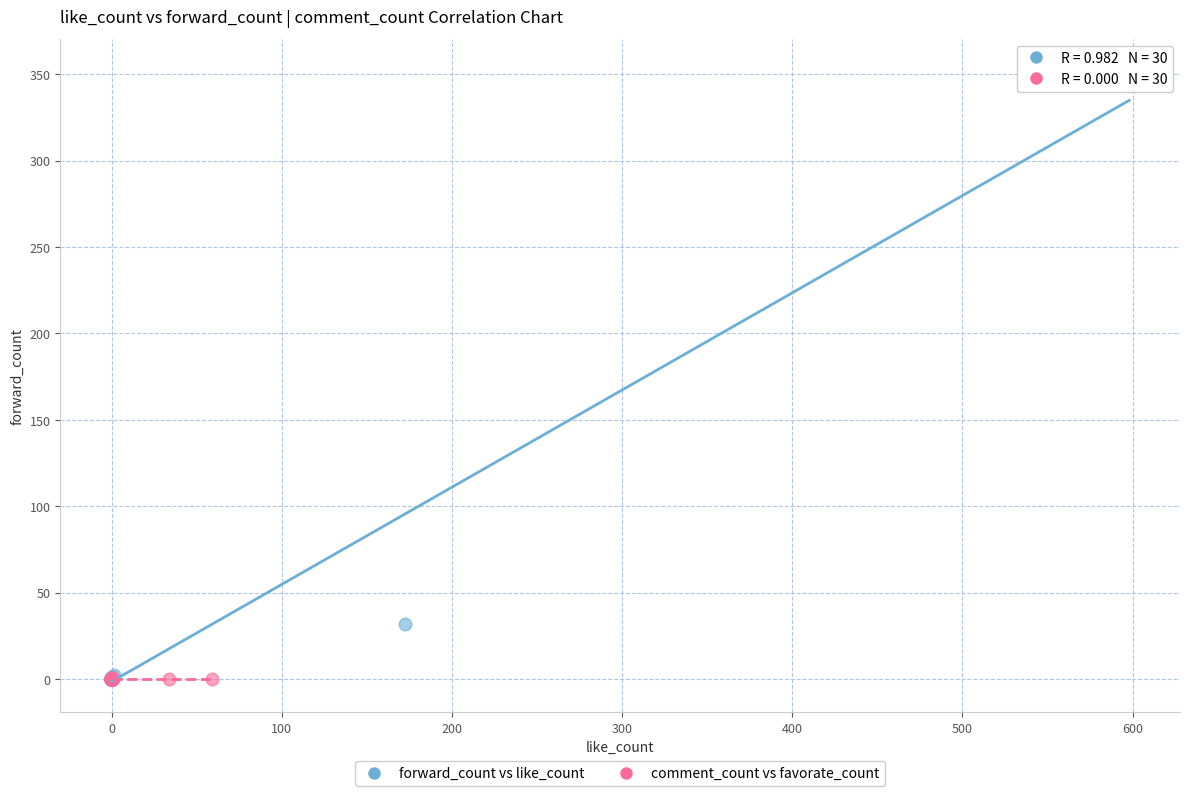

Which series has the largest Y range (max minus min)?

forward_count vs like_count